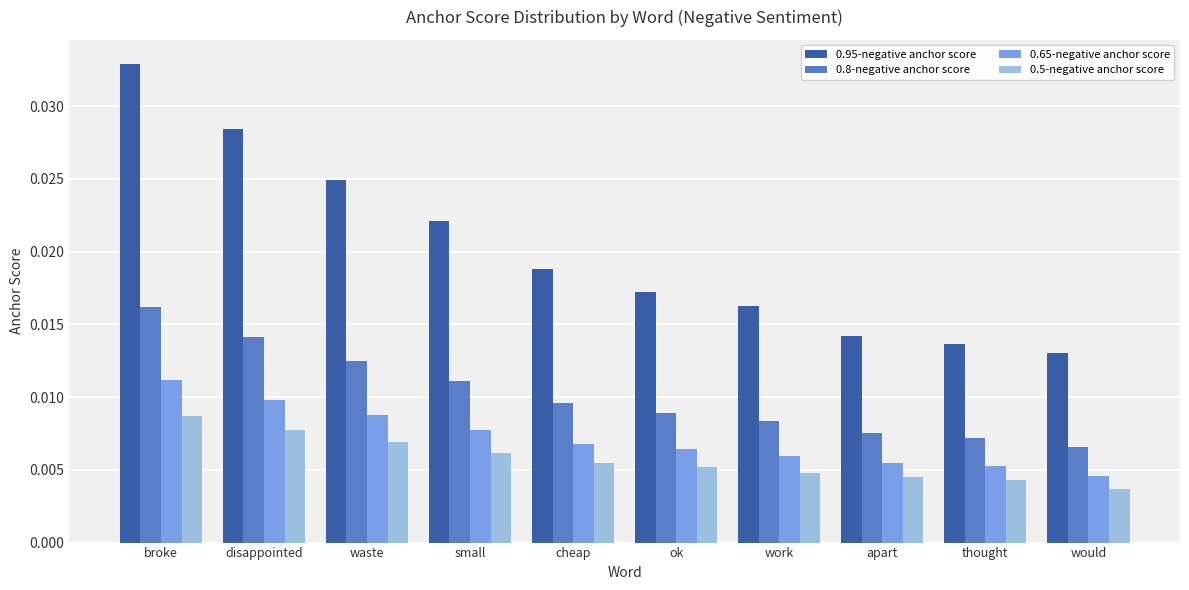

Which series has the largest total across all categories?

0.95-negative anchor score